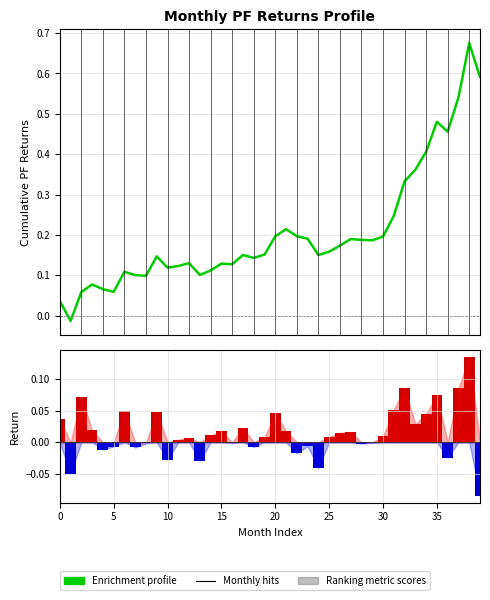

What is the smallest value displayed?

-0.1